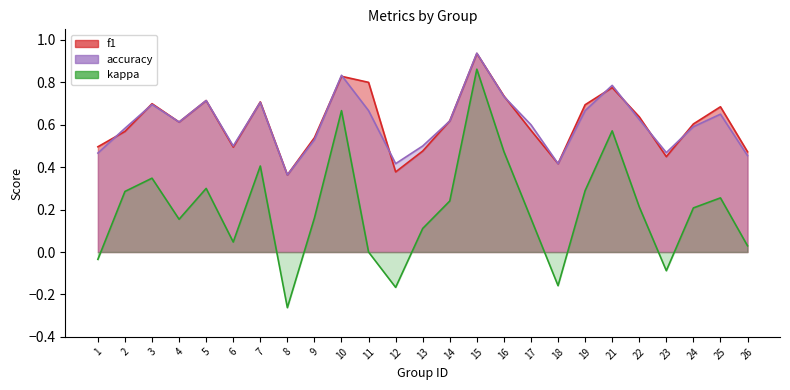

Which series has the largest total across all categories?

f1